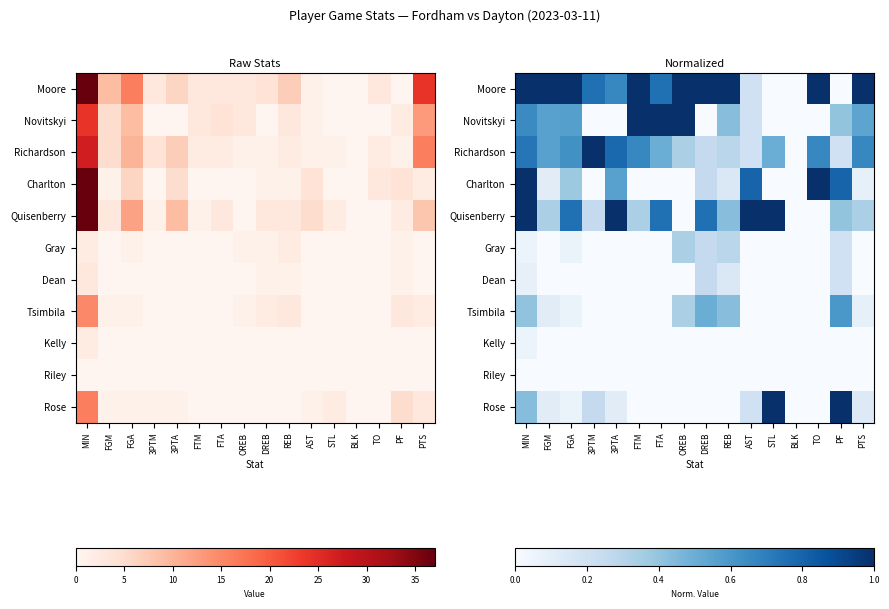

Which category has the highest value in the Rose series?

STL